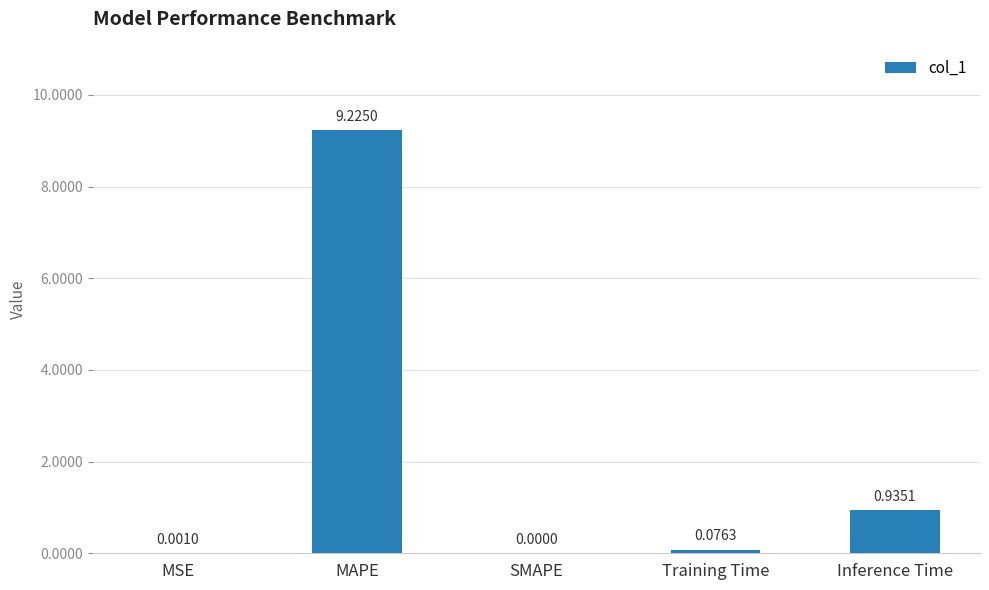

At which category does the chart reach its peak across all series?

MAPE